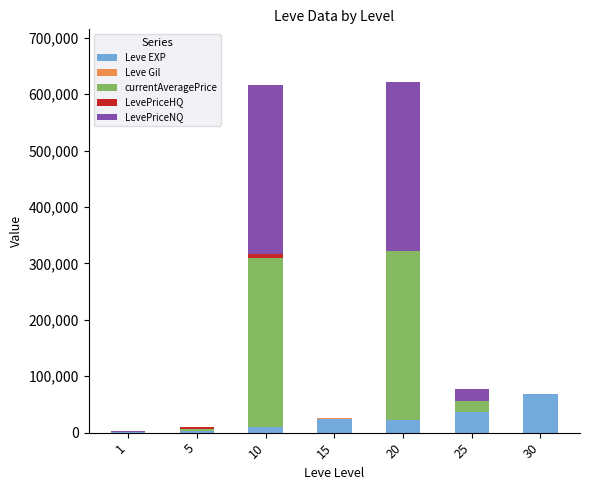

What is the highest value of the Leve EXP series?

67730